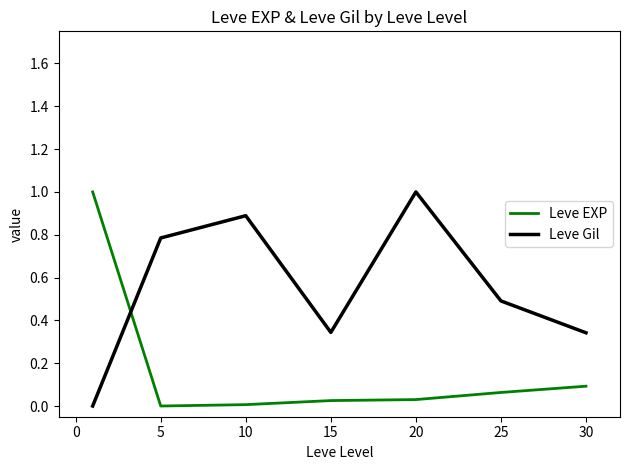

How many intersections are there between Leve EXP and Leve Gil?

1